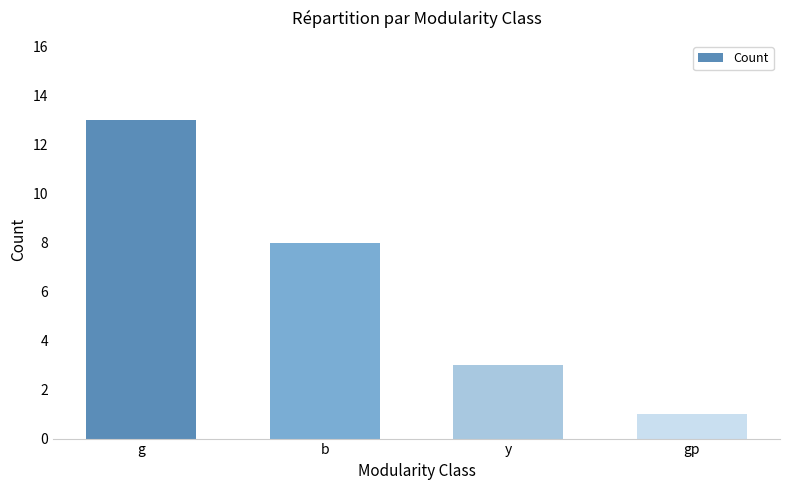

The value at g is 13. True or false?

True